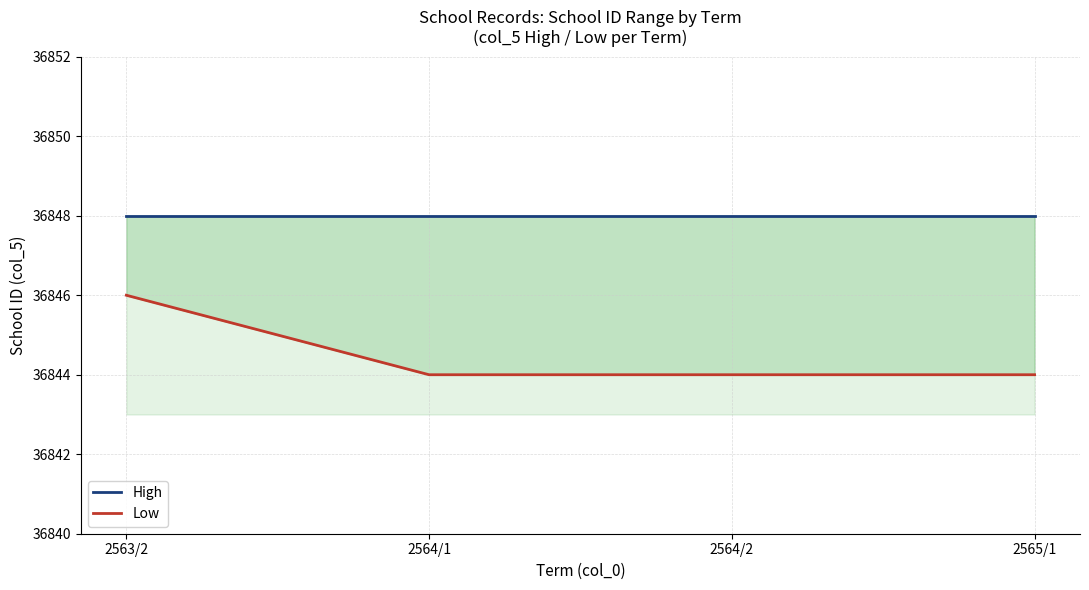

True or false: High has more than 0 points higher than both neighbors.

False